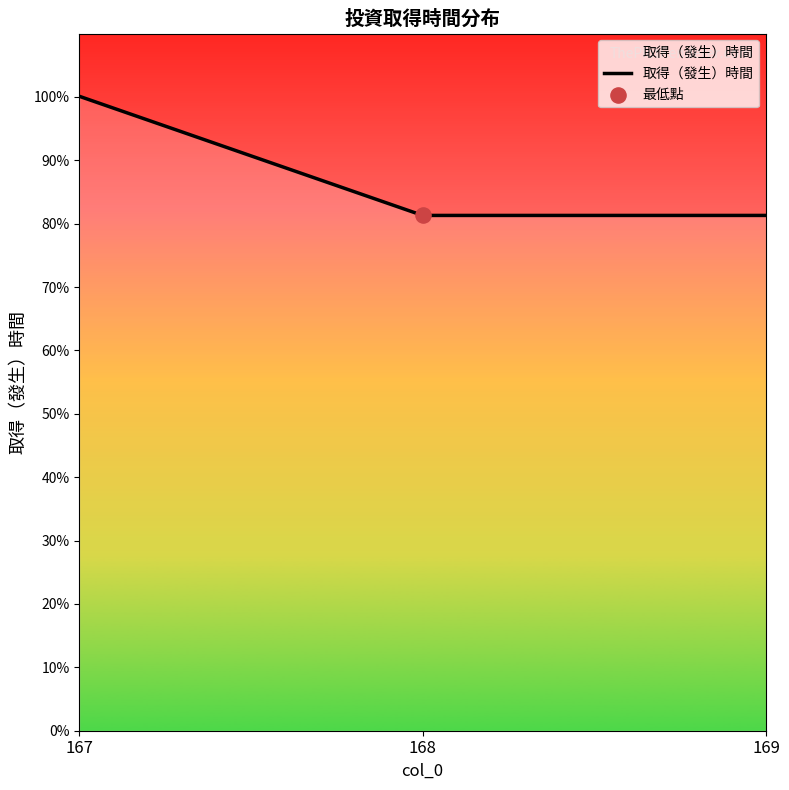

What is the ratio of the value at 168 to the value at 167?

0.8